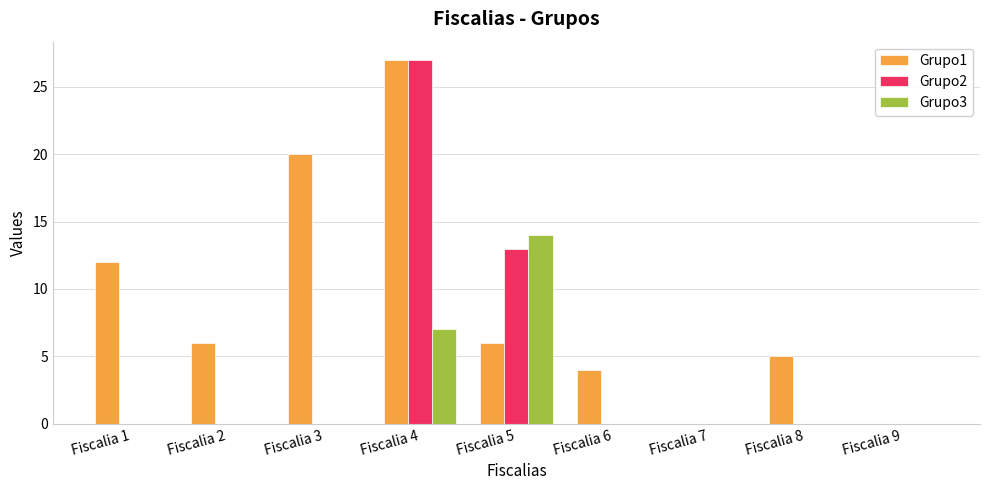

Which series changed the most between Fiscalia 2 and Fiscalia 5?

Grupo3